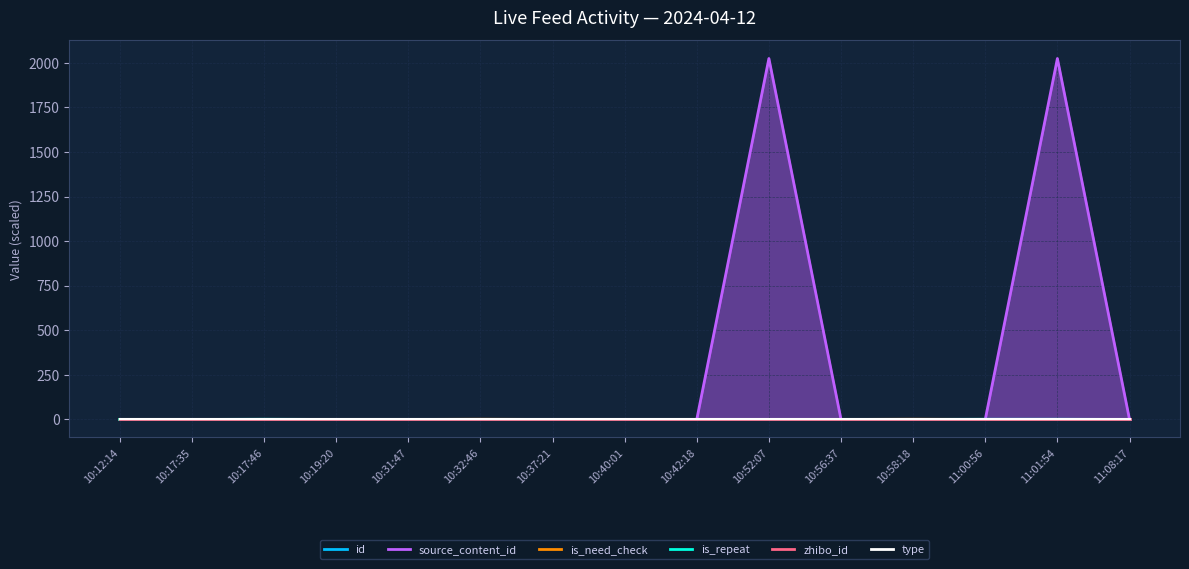

Which category has the lowest value in the source_content_id series?

10:12:14